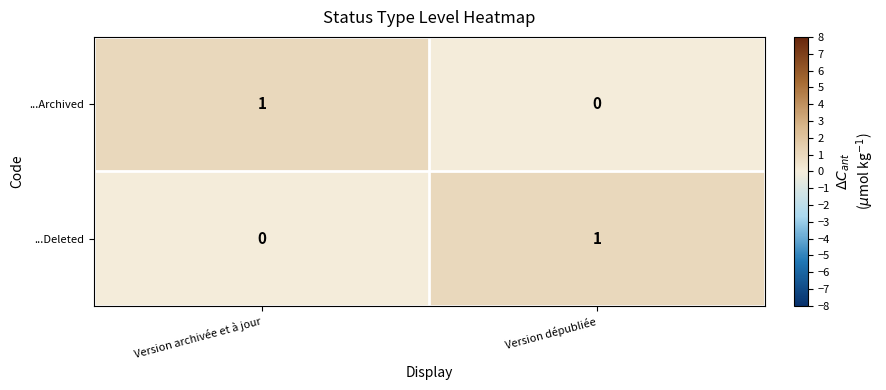

How many values in the ...Deleted series are below 1?

1